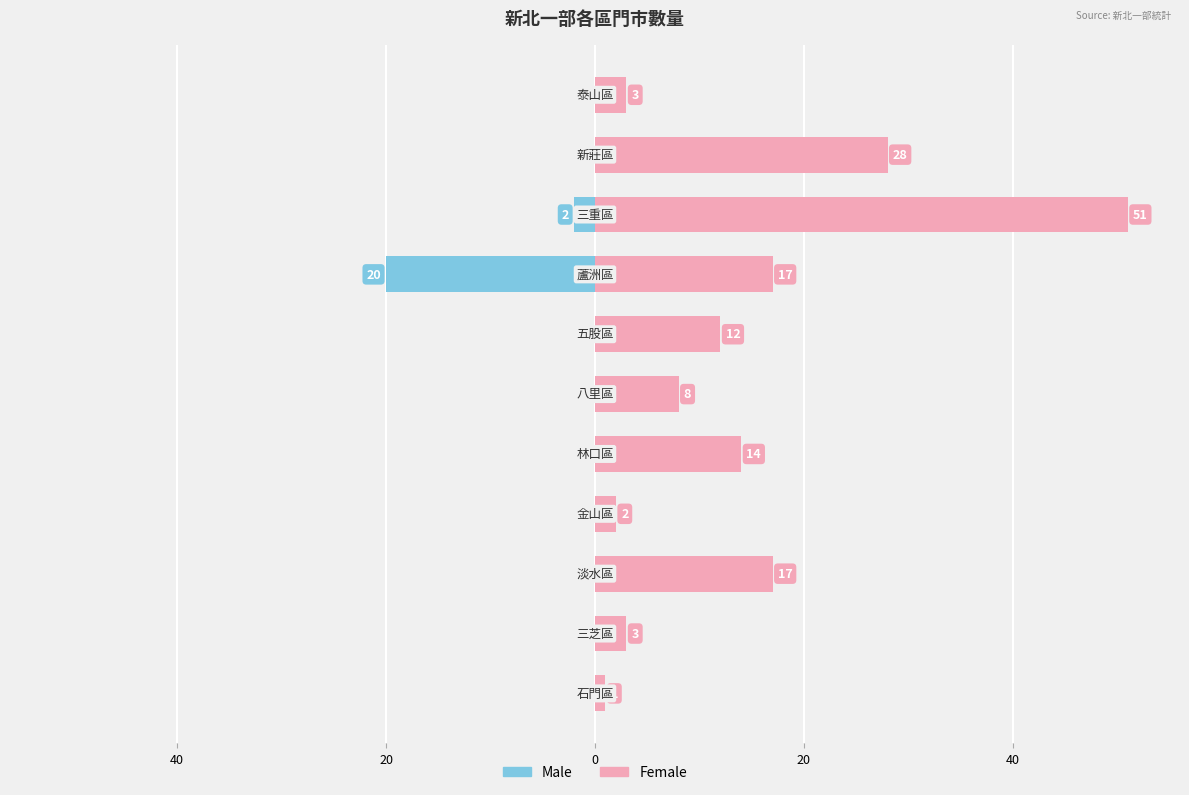

The Male series shows 0 at 20. True or false?

True